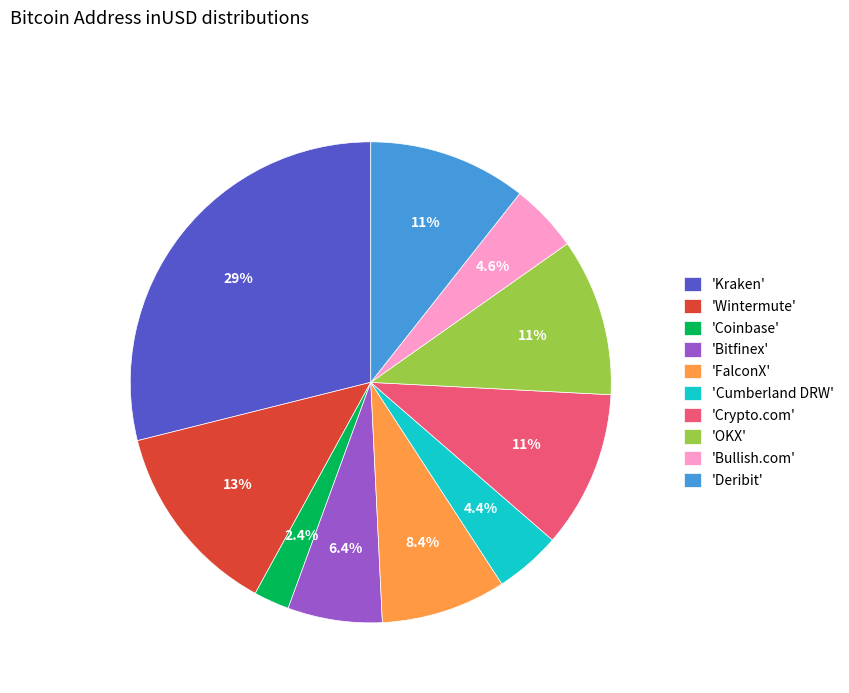

Approximately how many times larger is the value at 'Crypto.com' compared to 'FalconX'?

1.3